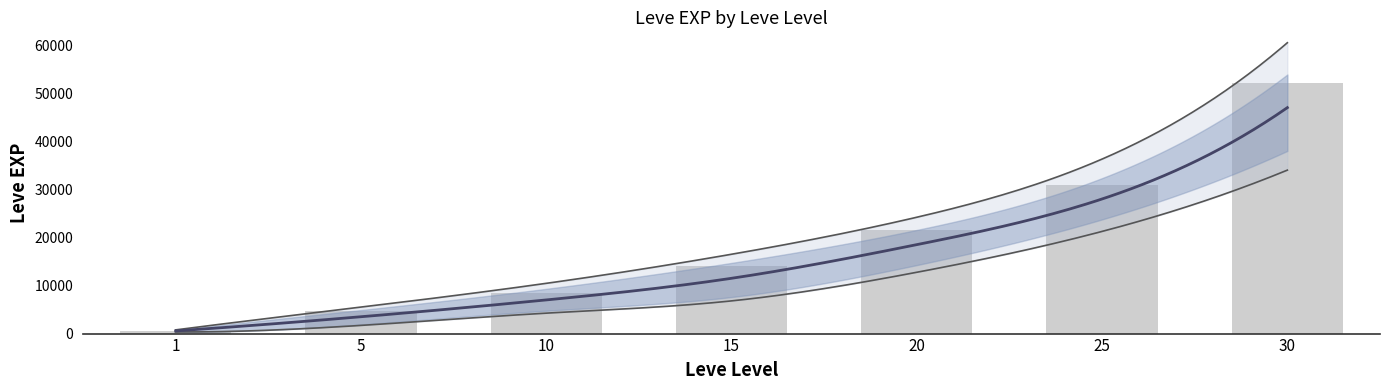

What is the value of the 4th bar from the left?

13980